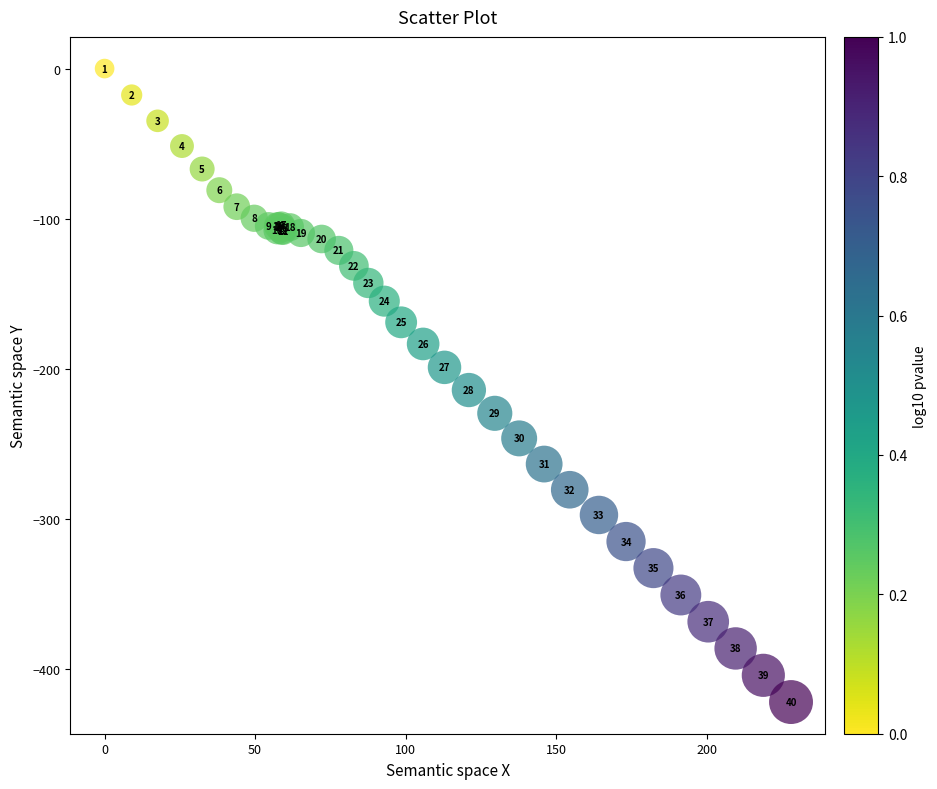

What Y value in the scatter plot is closest to -210?

-214.1